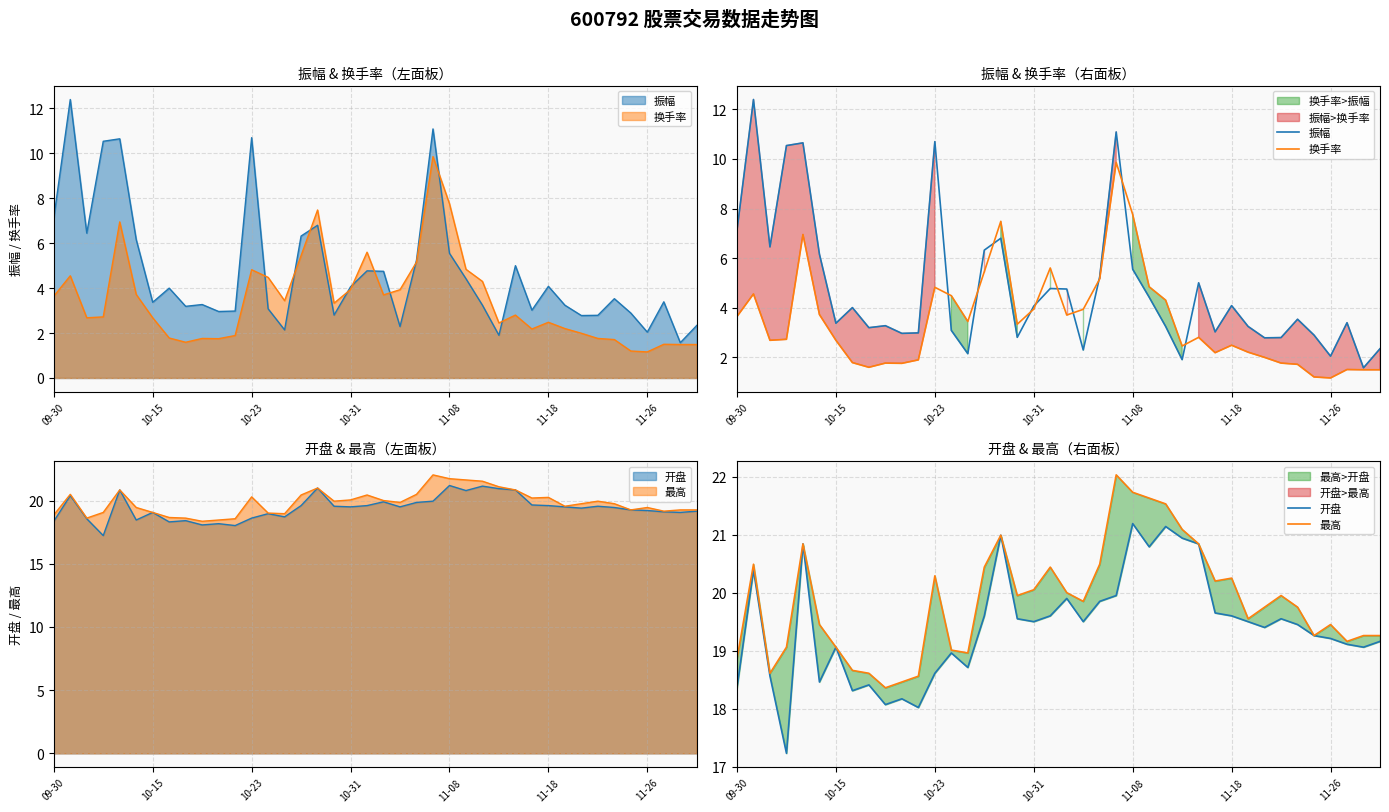

What is the average value of the 振幅 series?

4.7